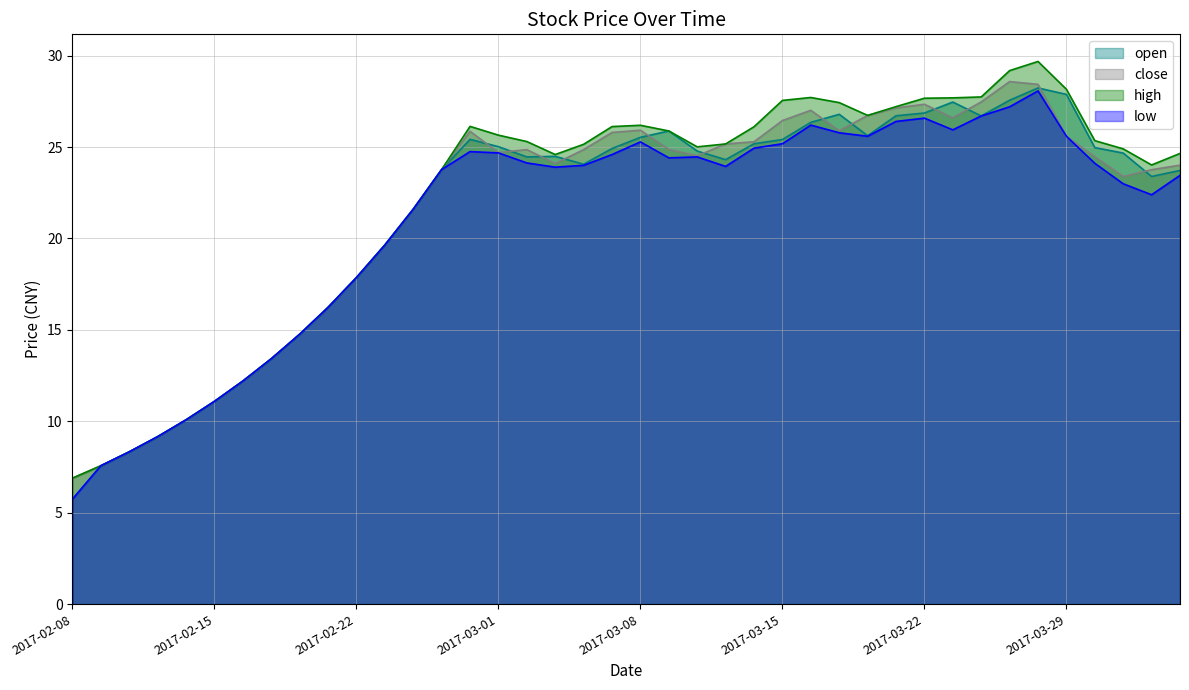

What is the maximum value for high?

29.7